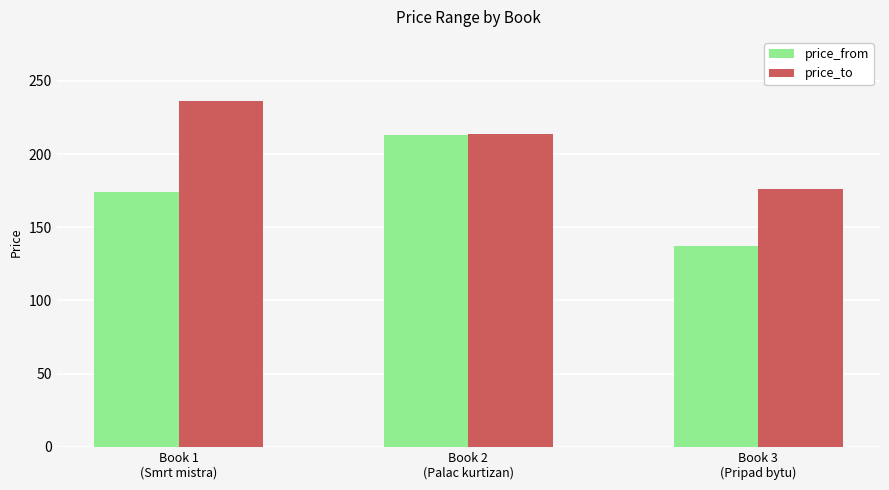

Reading left to right, transcribe all the data shown in this chart.

price_from: 174	213	137
price_to: 236	214	176